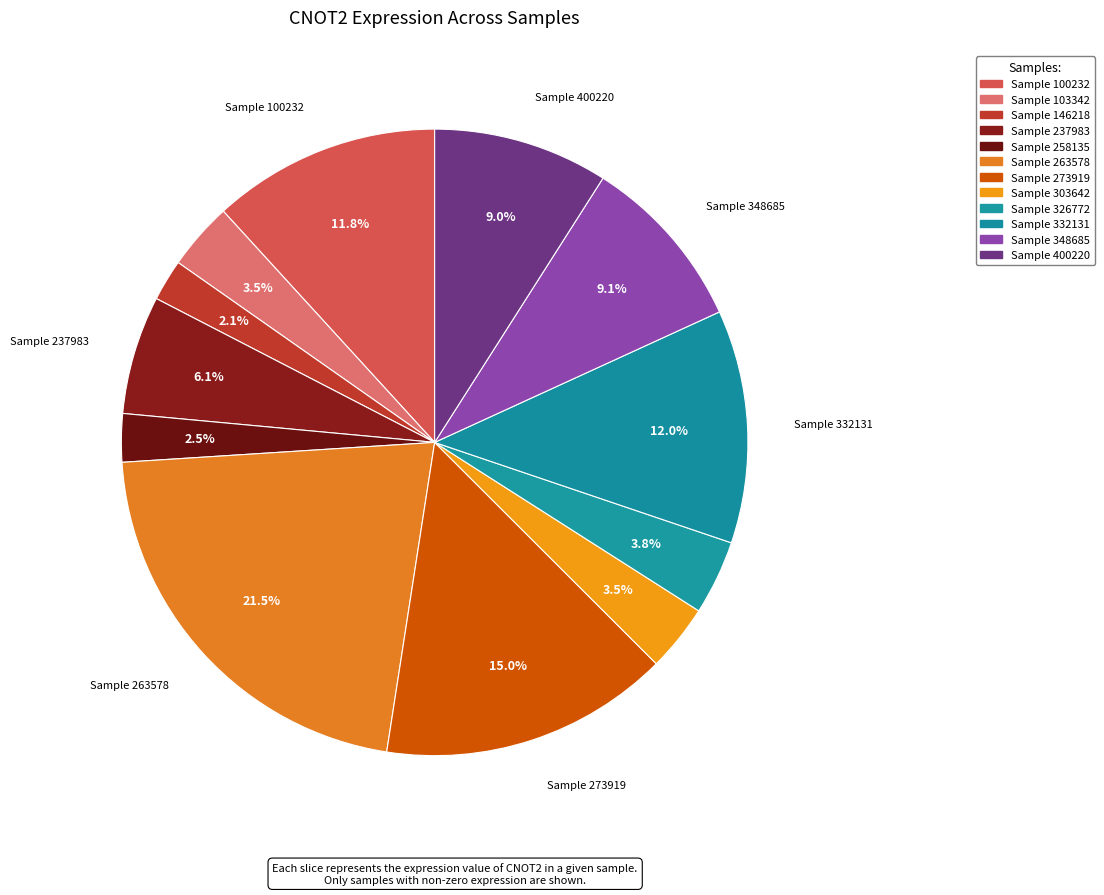

How many slices are in this pie chart?

12